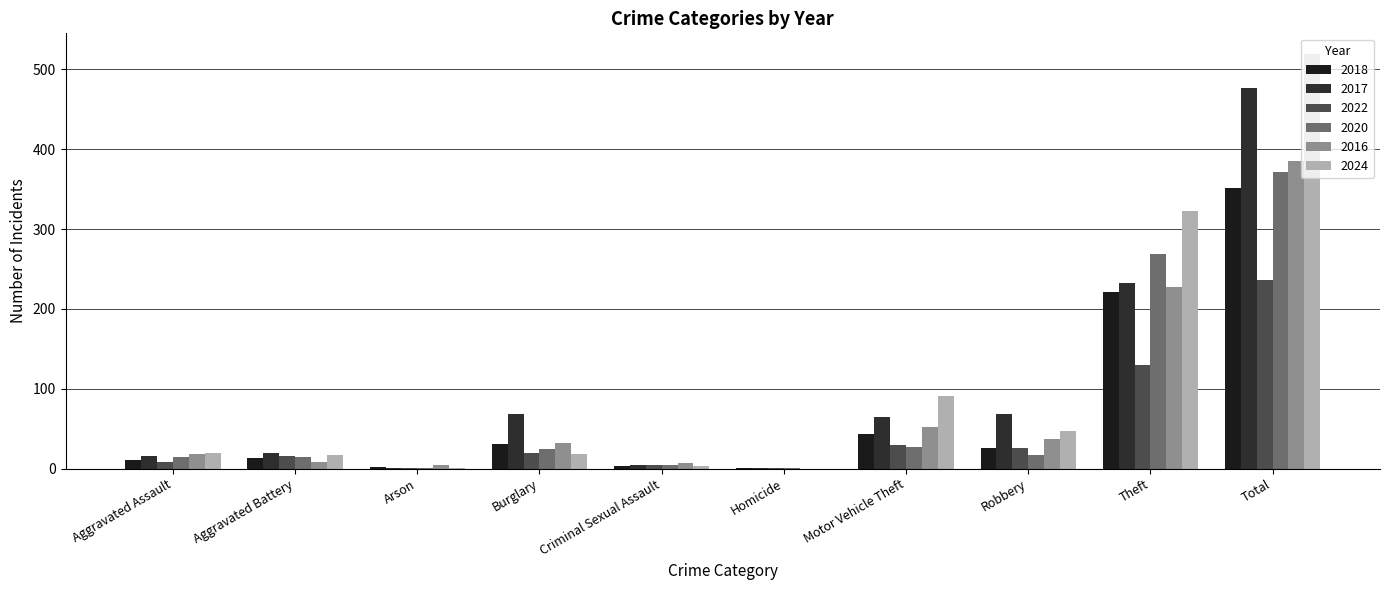

Between Arson and Homicide, which is larger?

Arson